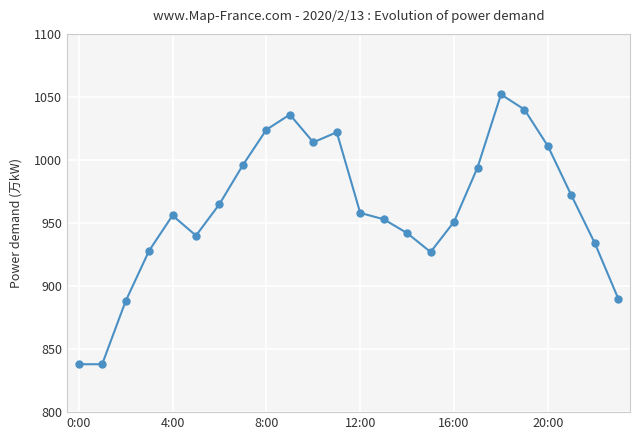

True or false: there are more than 2 points higher than both neighbors.

True